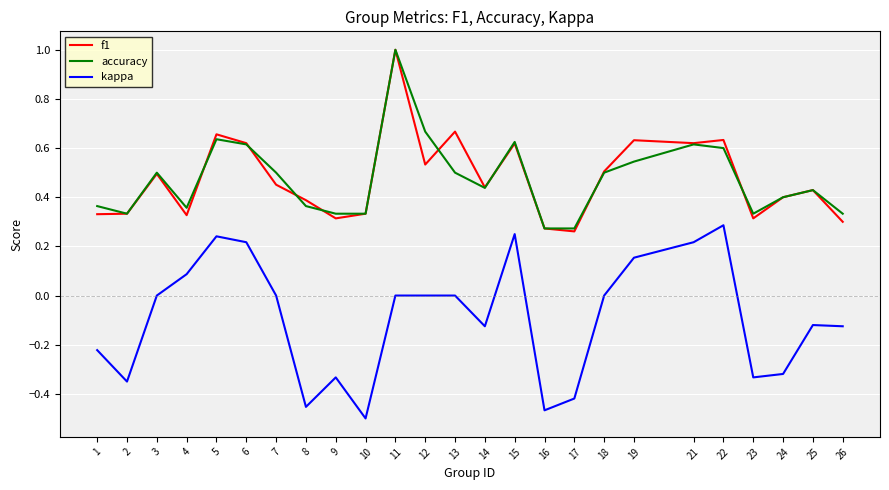

The value of f1 at 25 is 0.4. True or false?

True